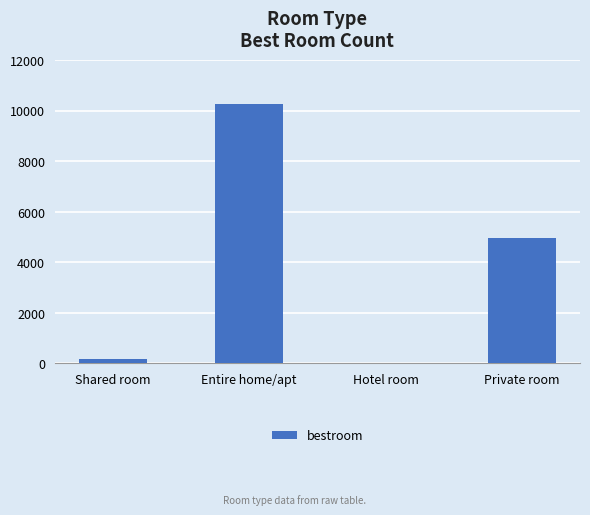

Between Private room and Entire home/apt, which is larger?

Entire home/apt